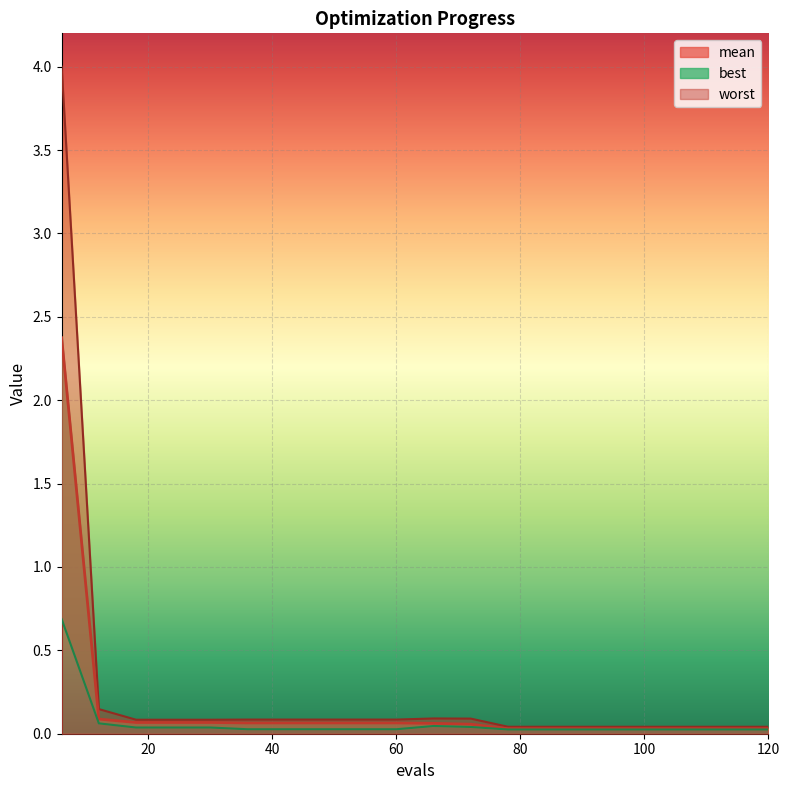

How many interior local peaks does the worst series have?

1